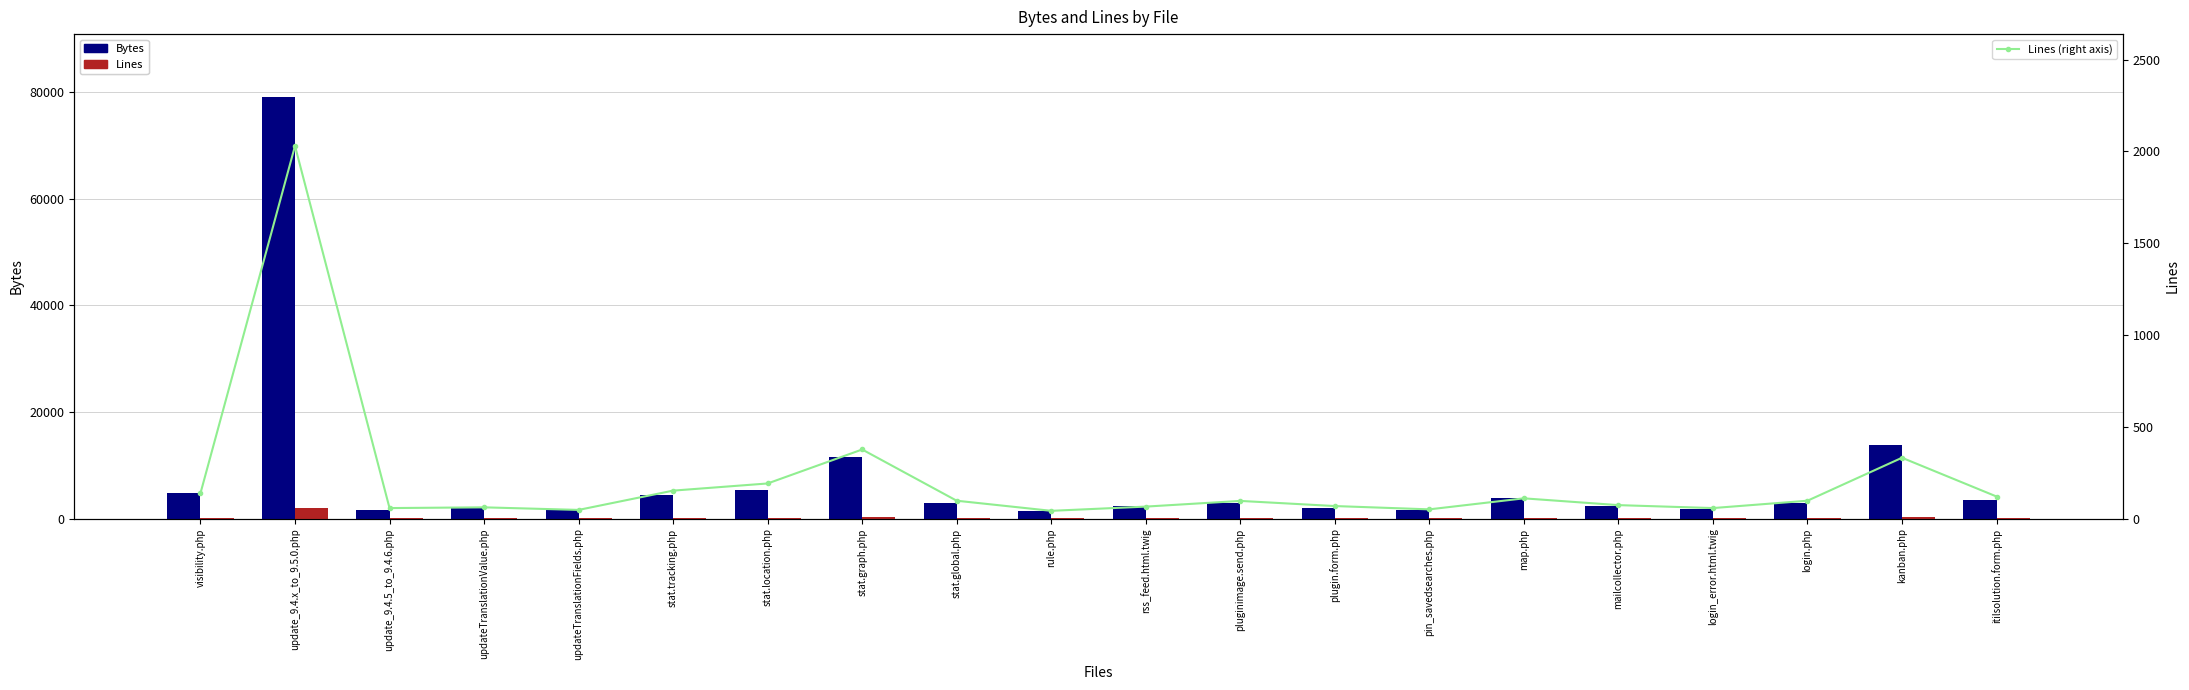

Which category has the highest value across all series?

update_9.4.x_to_9.5.0.php